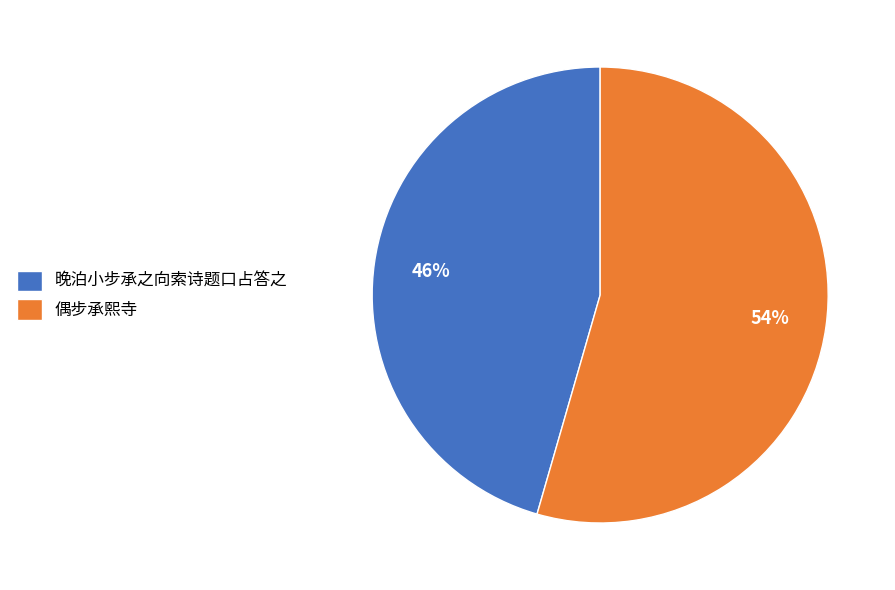

Approximately how many times larger is the value at 偶步承熙寺 compared to 晚泊小步承之向索诗题口占答之?

1.2